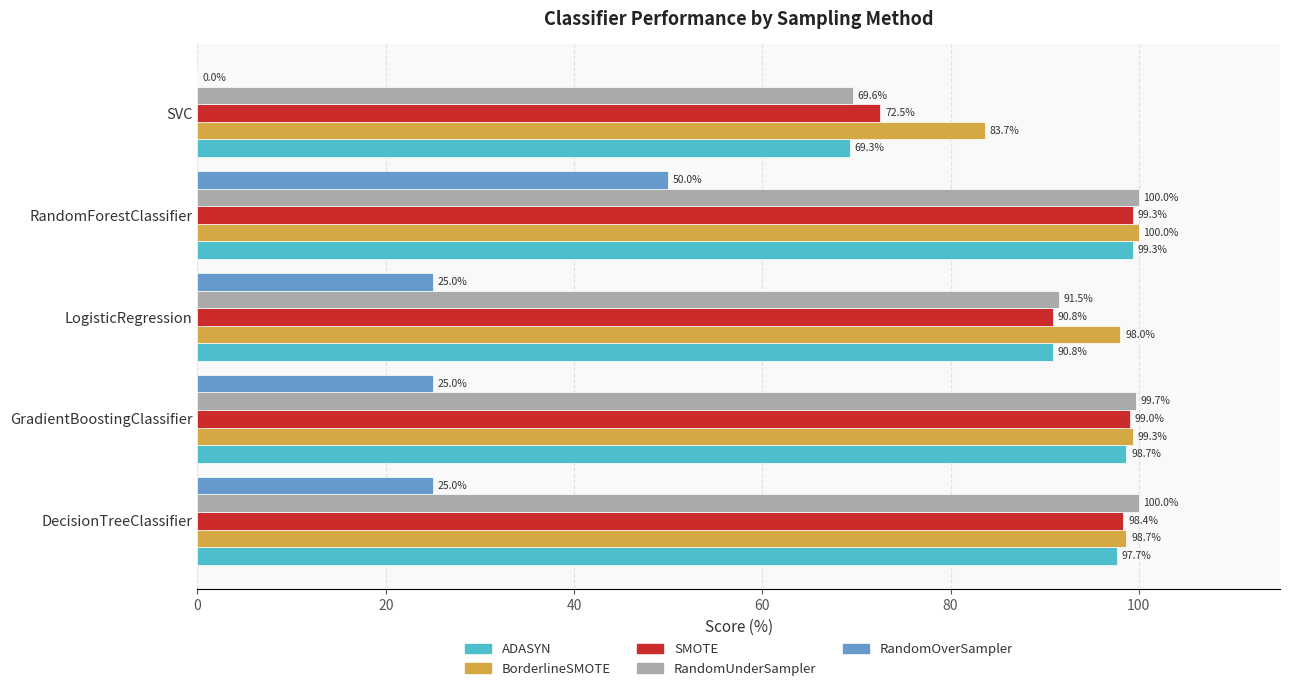

True or false: RandomOverSampler has a value of 35.9 at LogisticRegression.

False